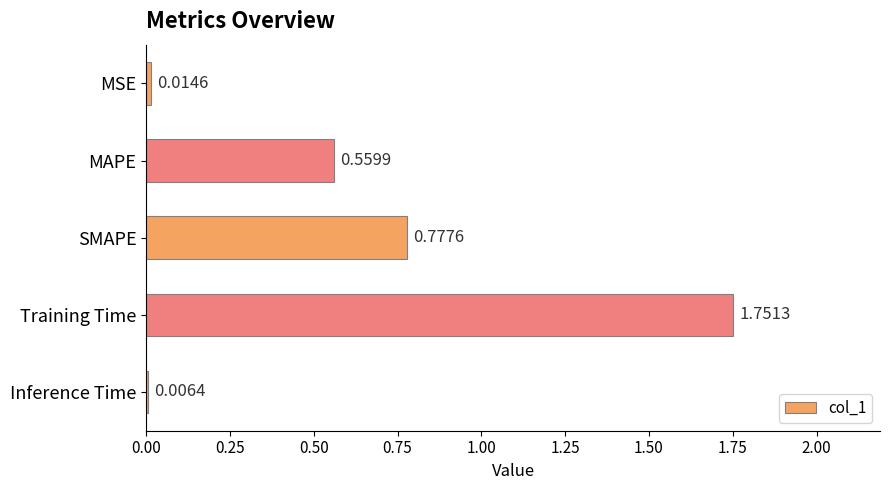

What is the sum of all values?

3.1